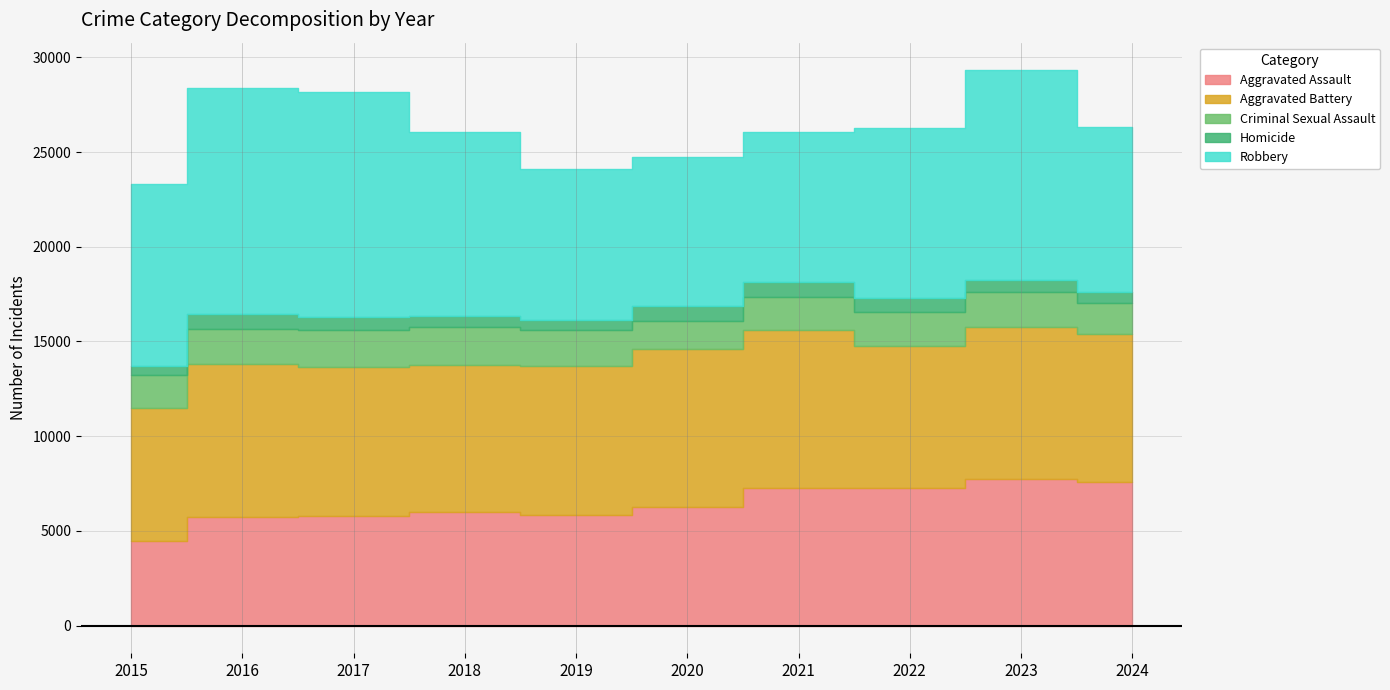

Which category has the lowest value across all series?

2015